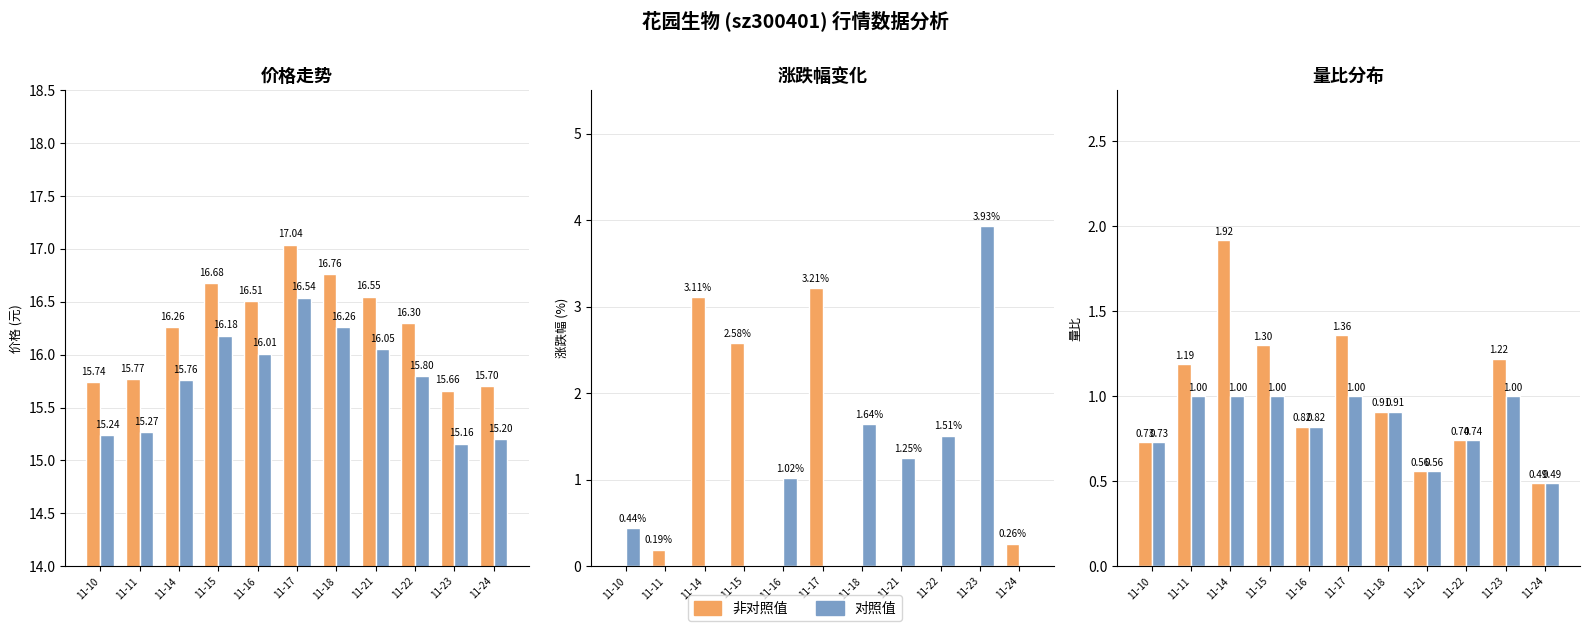

Are the bars horizontal?

No